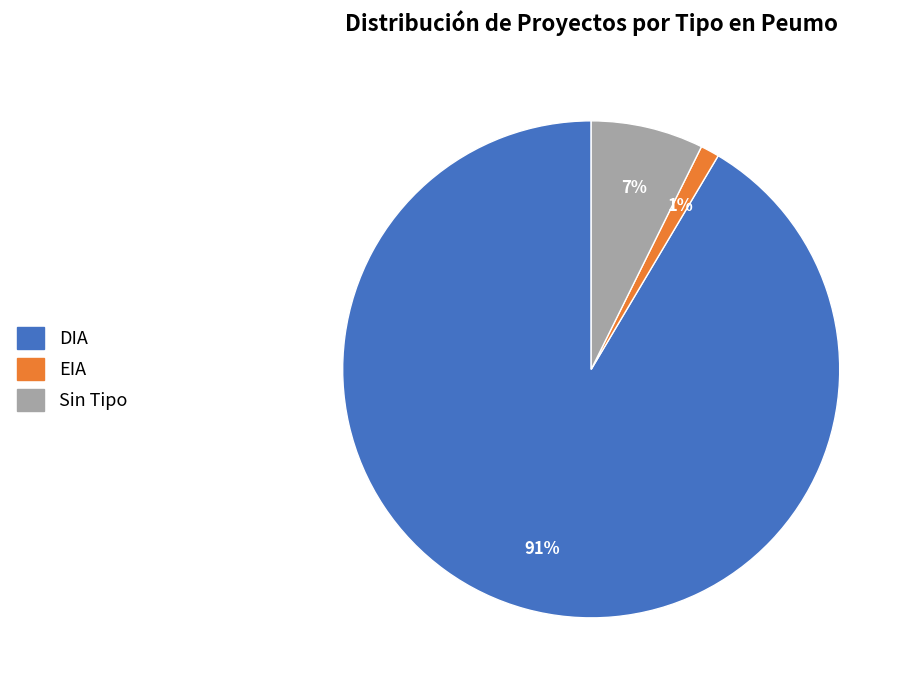

Is there any slice that represents more than half of the pie?

Yes